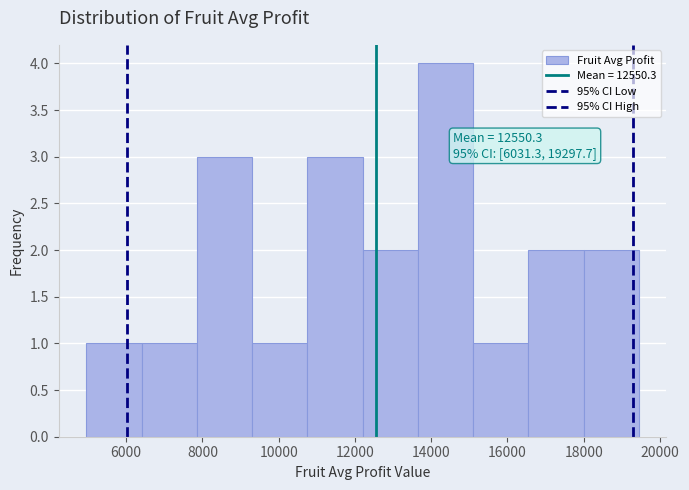

Over which range of the x-axis is the bar tallest?

13600 to 15000